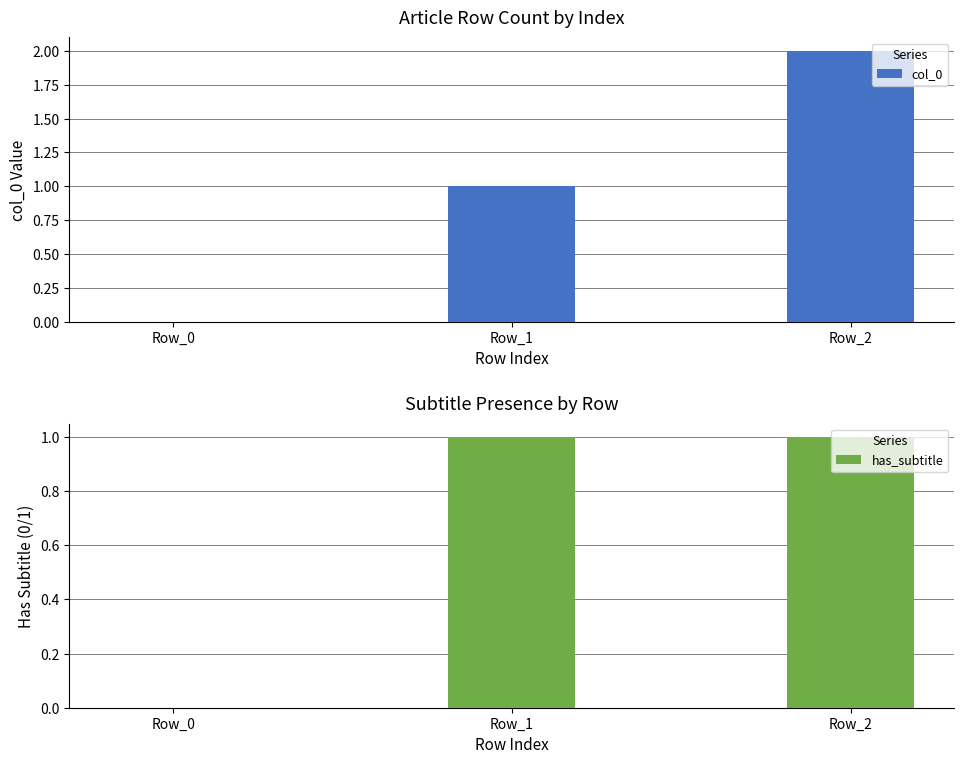

Does the chart contain any negative values?

No